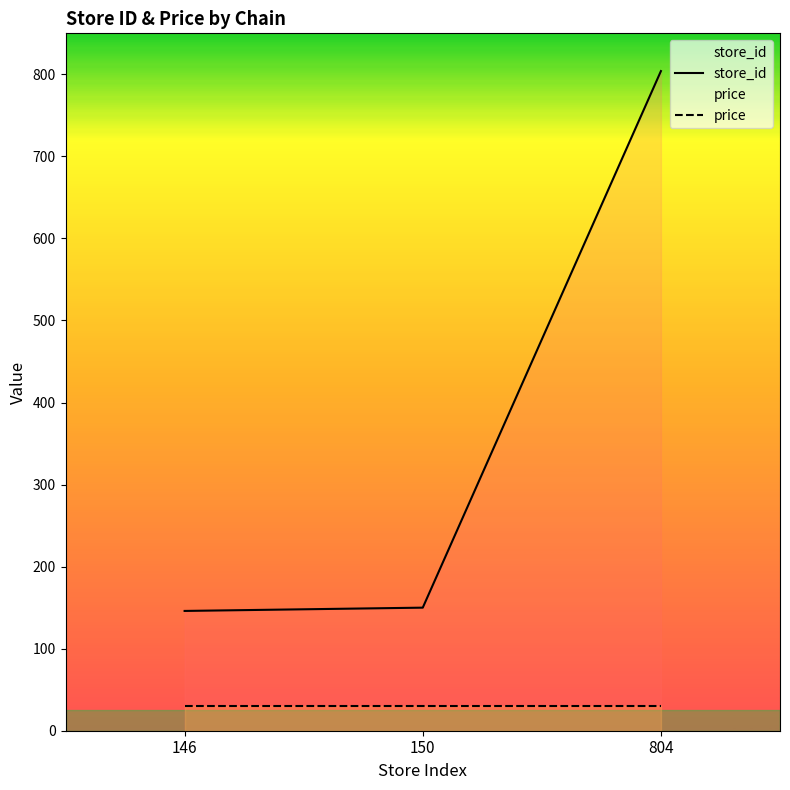

What value does the store_id series have at 150?

150.0